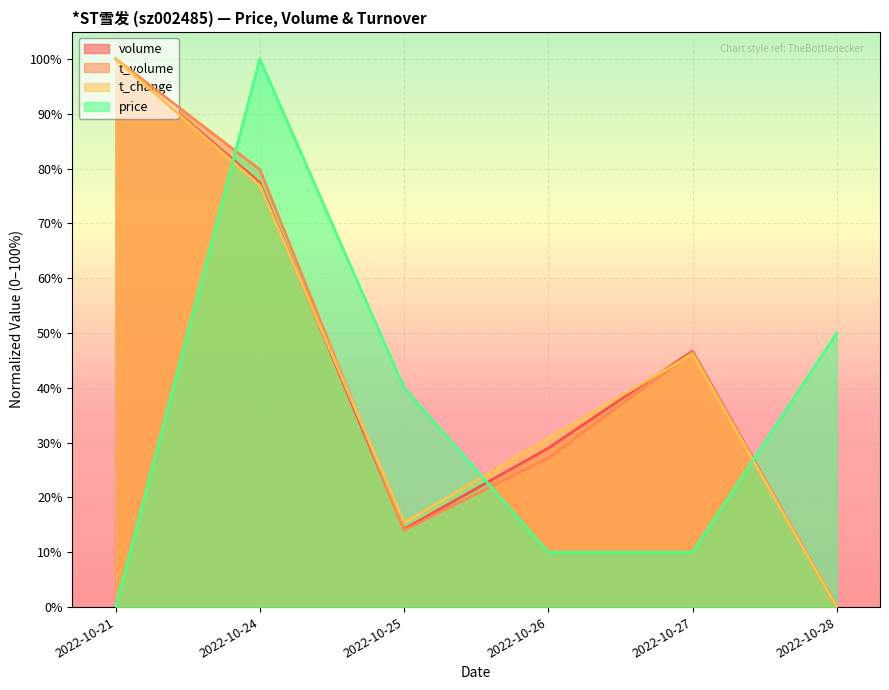

How many intersections are there between t_volume and price?

3